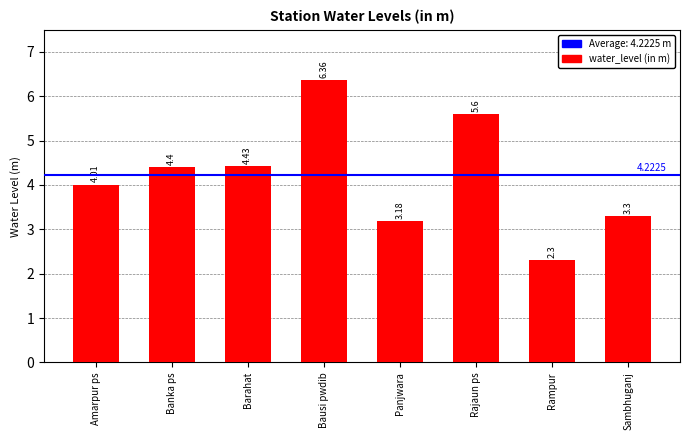

What position from the left is Sambhuganj?

8